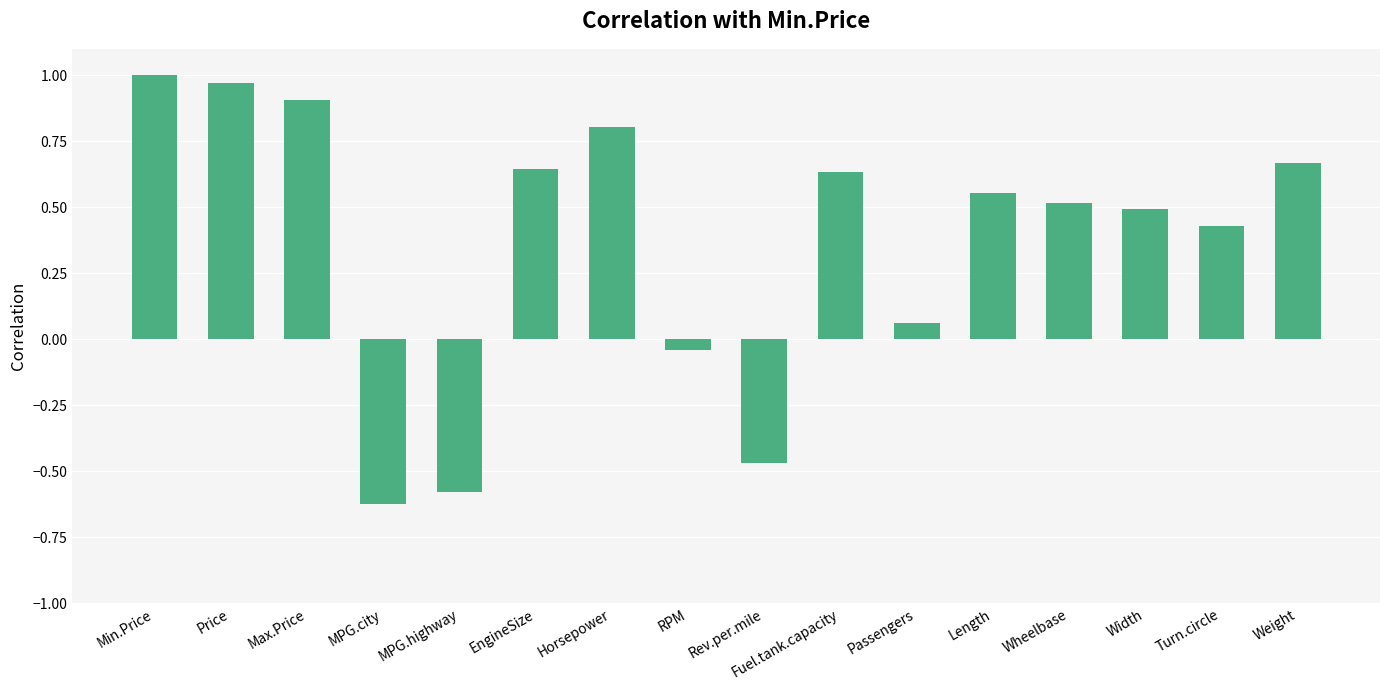

The chart shows a value of 1.6 at Max.Price. True or false?

False